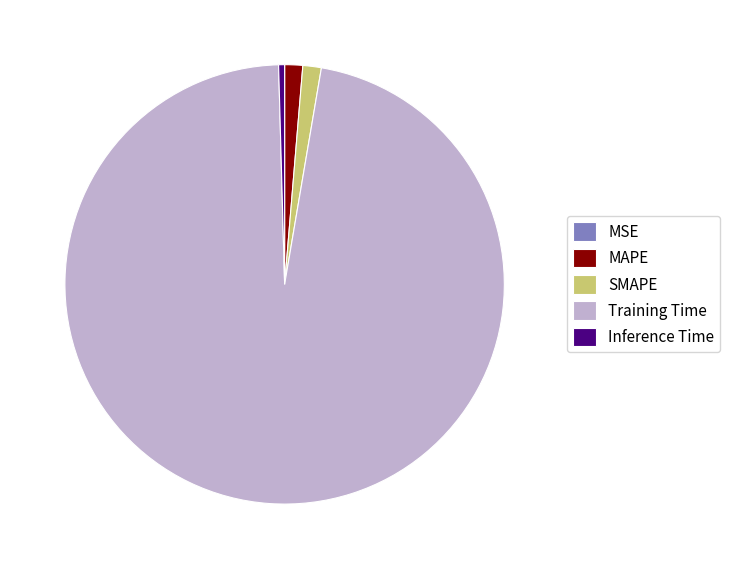

Is the sum of SMAPE and Training Time greater than half?

Yes